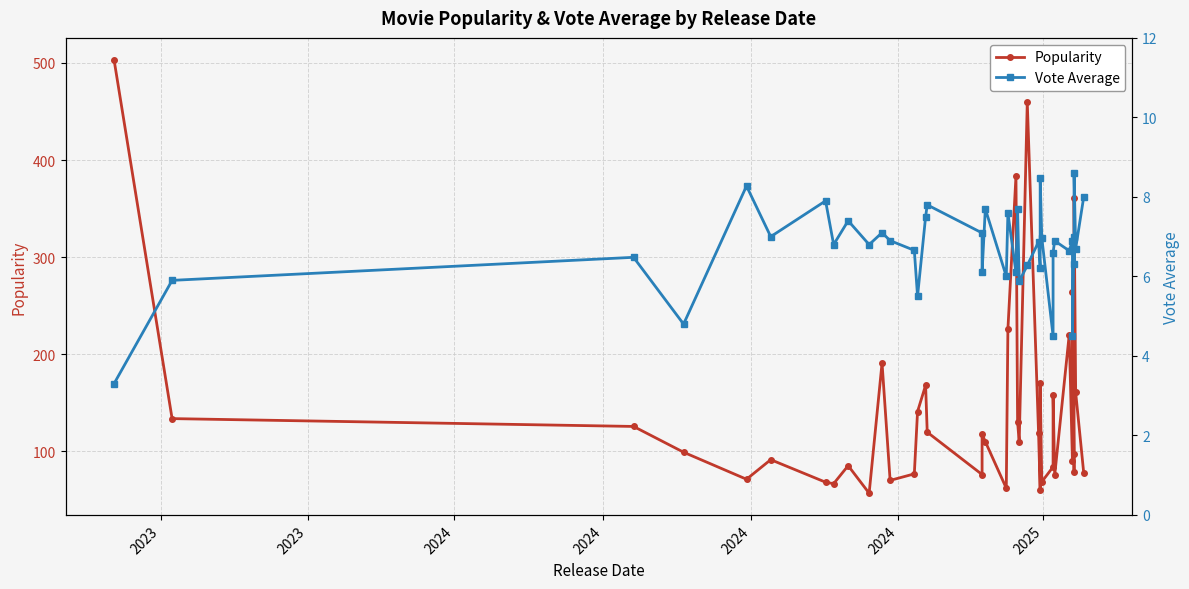

How many values in the Vote Average series are below 6?

7